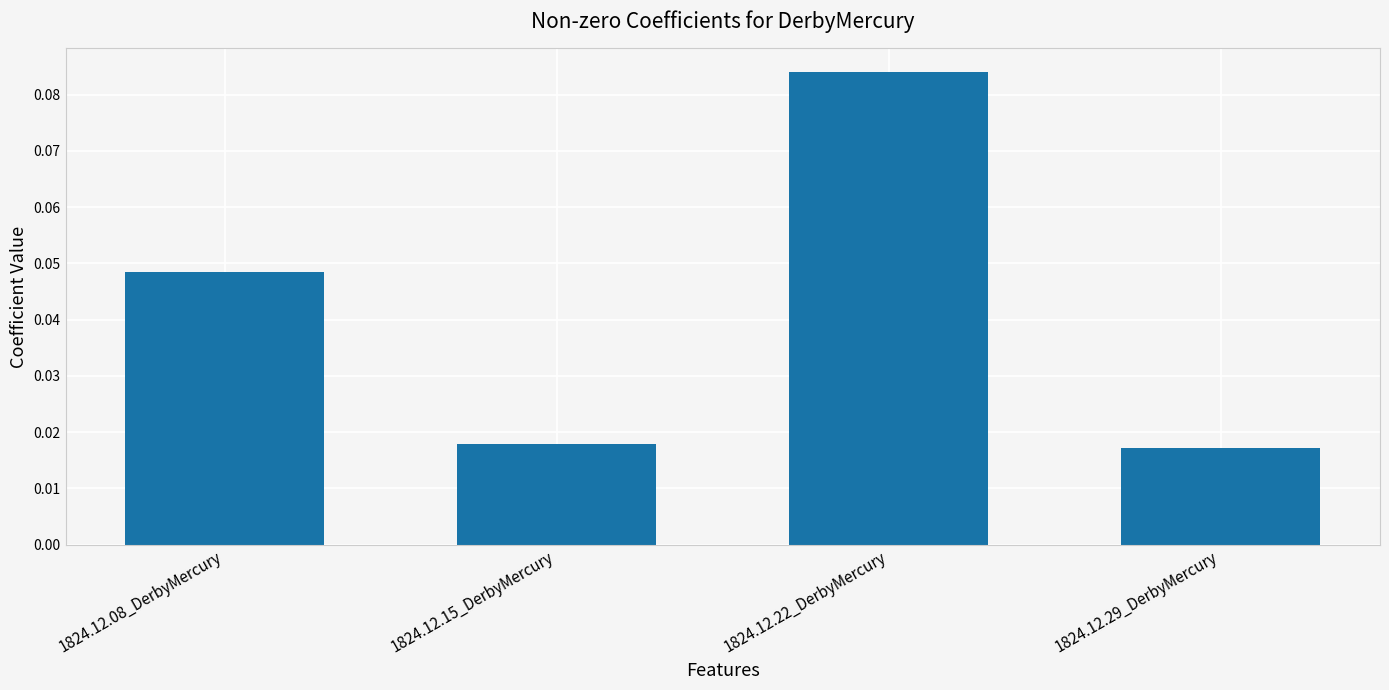

Rank the categories by value from highest to lowest.

1824.12.22_DerbyMercury, 1824.12.08_DerbyMercury, 1824.12.15_DerbyMercury, 1824.12.29_DerbyMercury